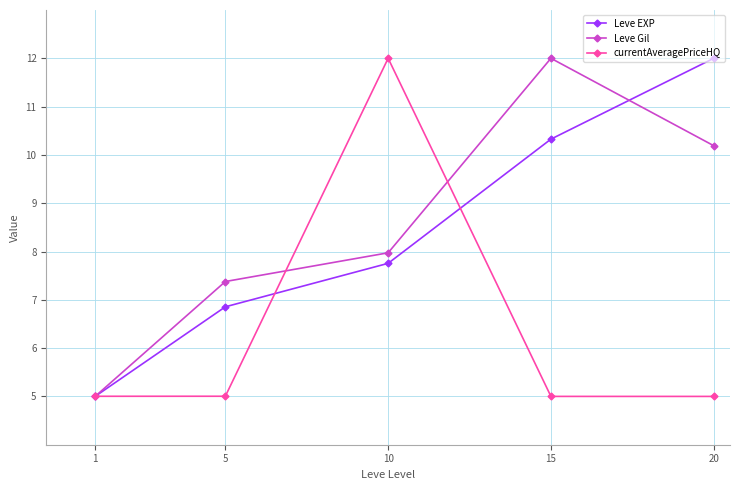

What is the average value of the Leve EXP series?

8.4